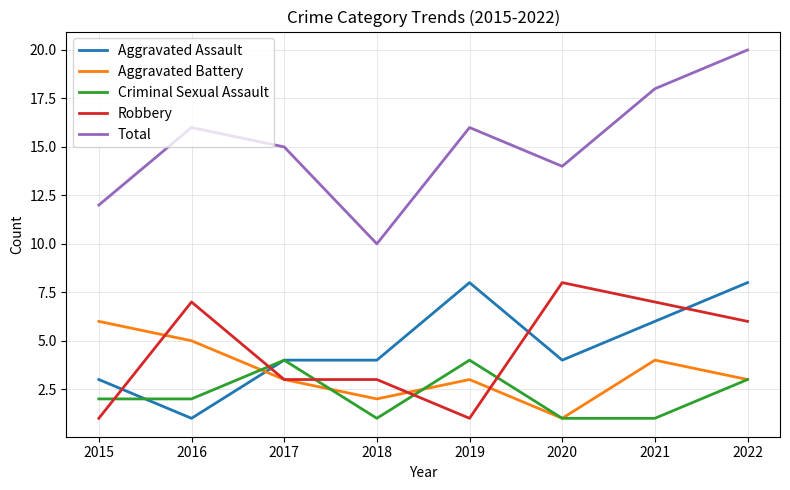

What is the approximate value of Aggravated Battery at 2015?

6